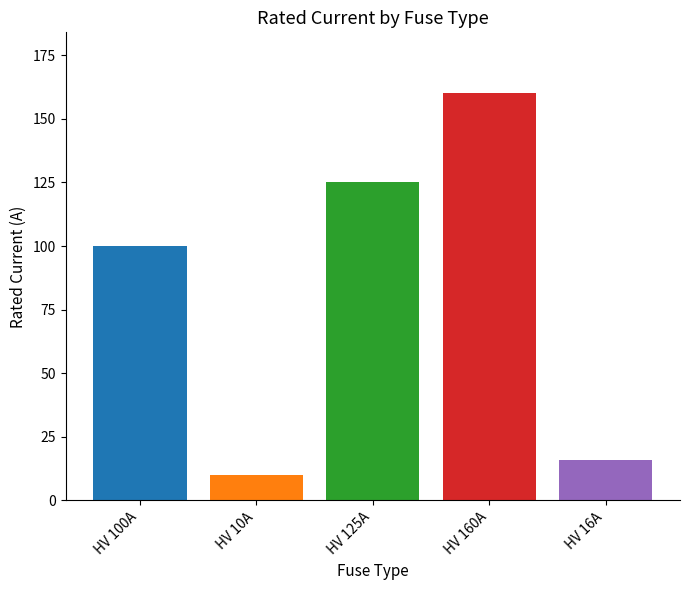

Does the chart contain any negative values?

No